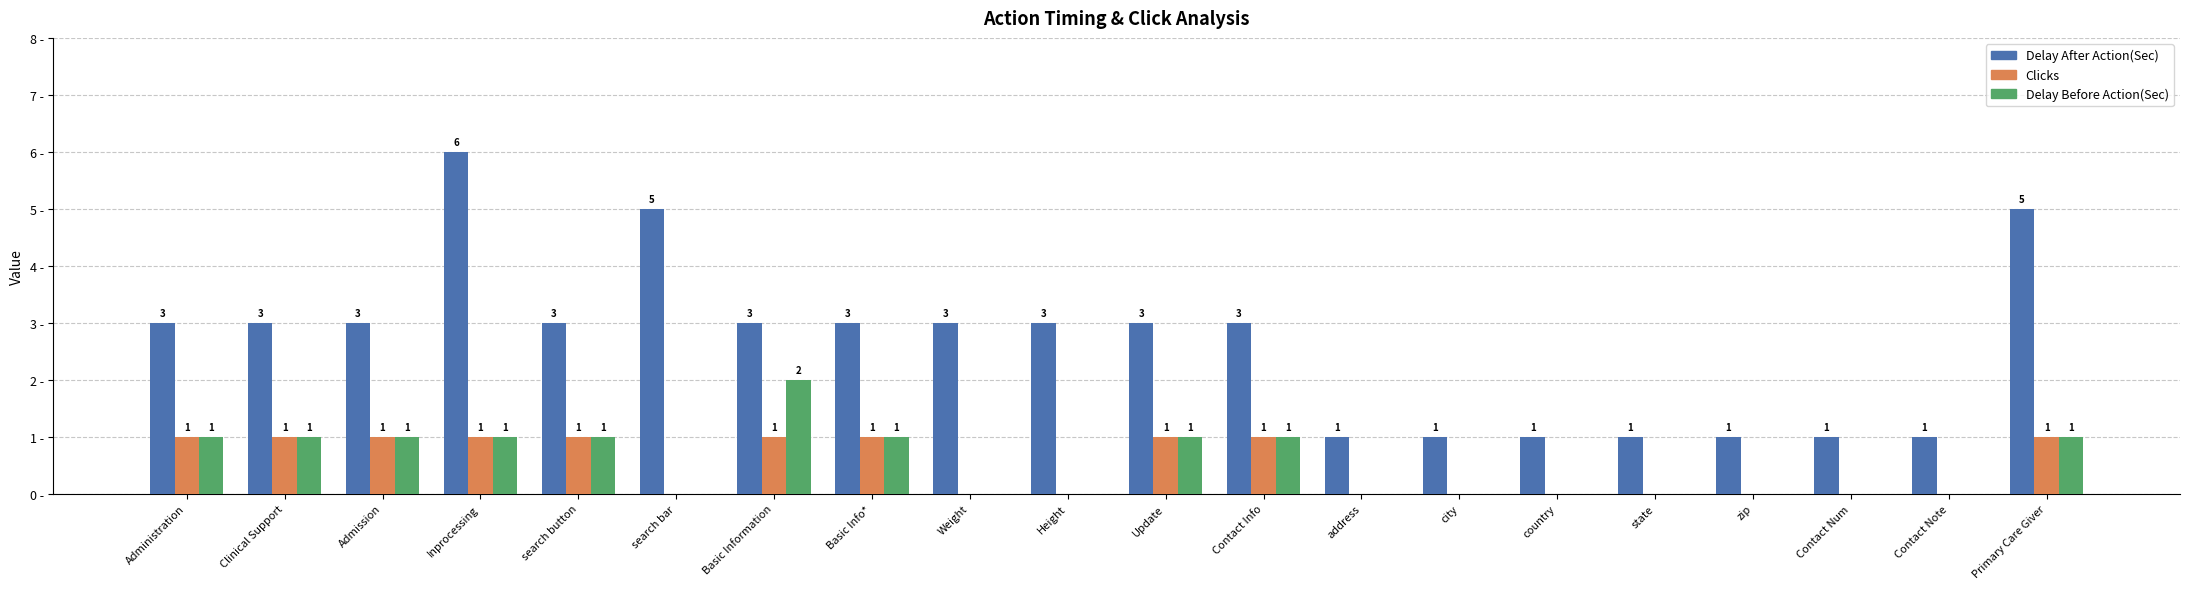

At which label does Delay Before Action(Sec) reach its peak?

Basic Information